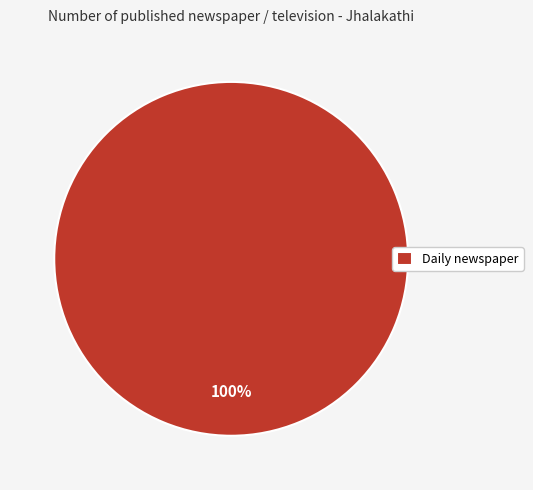

True or false: Daily newspaper accounts for 100% of the total.

True